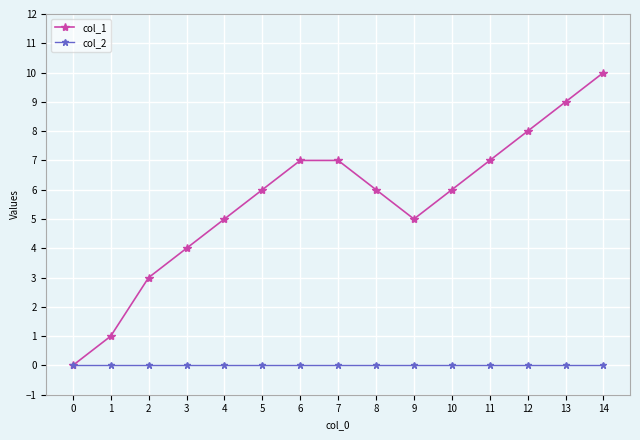

The value of col_1 at 4 is 5. True or false?

True